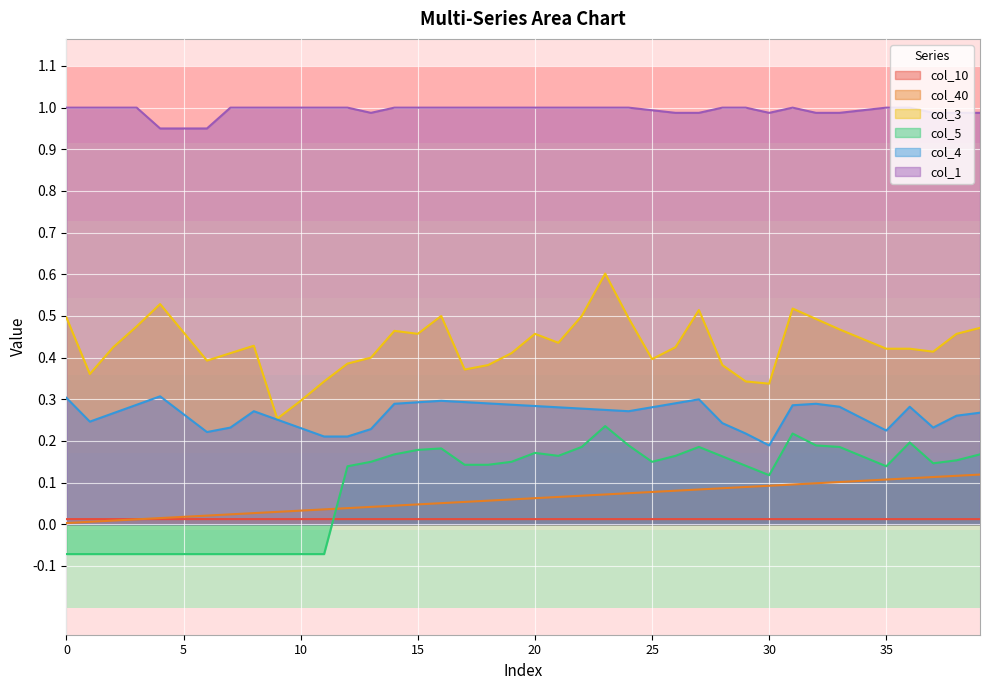

Which series has the largest range (max minus min)?

col_3